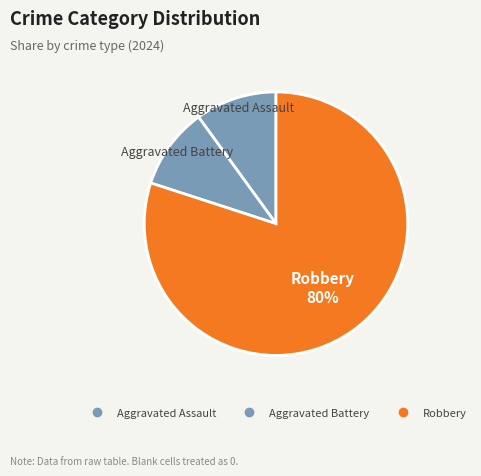

How many segments does this pie chart have?

3